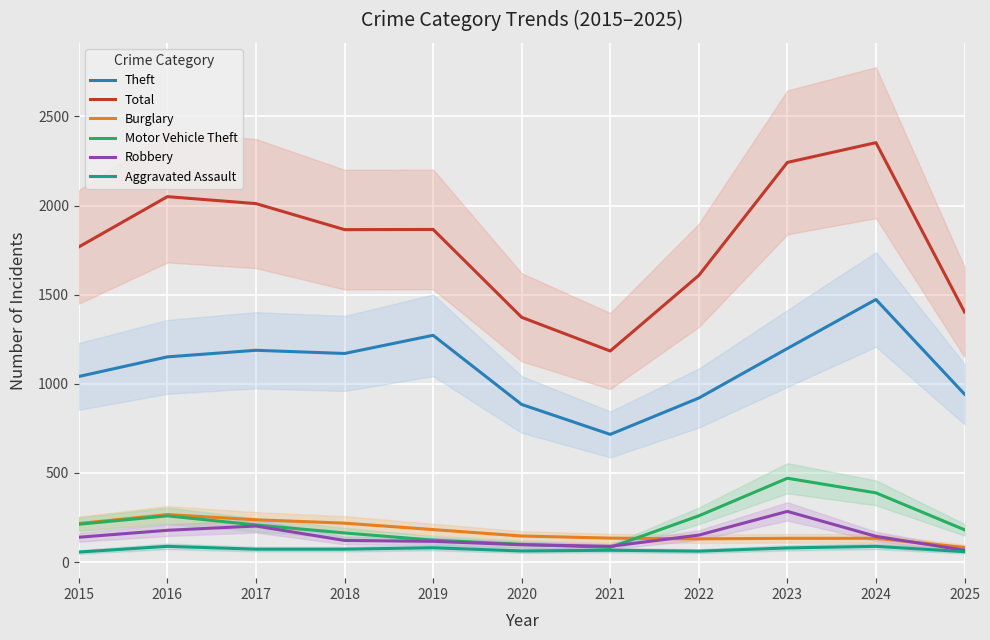

How many data points does each series have?

11